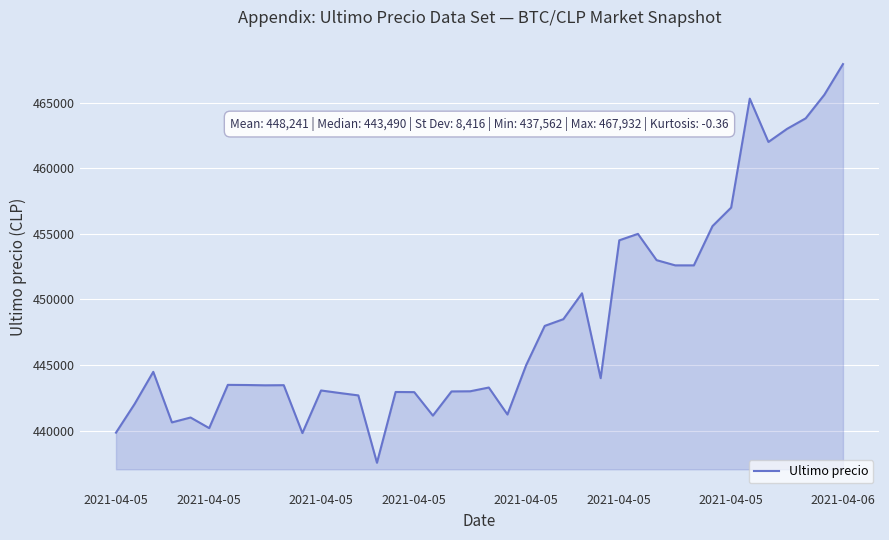

What is the difference between the maximum and minimum values?

30370